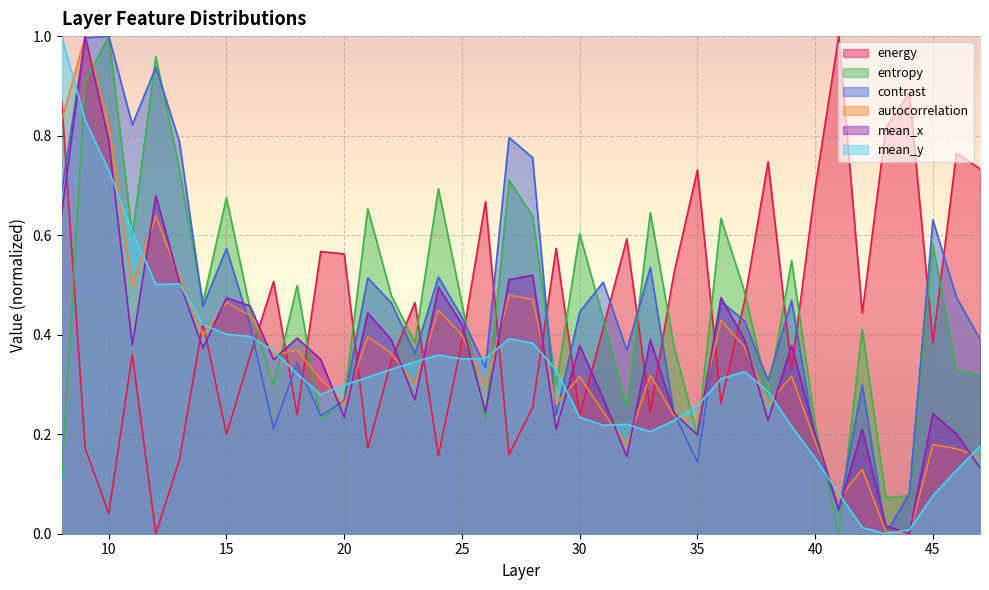

Reading left to right, transcribe all the data shown in this chart.

energy: 0.9	0.2	0.0	0.4	0.0	0.1	0.4	0.2	0.4	0.5	0.2	0.6	0.6	0.2	0.3	0.5	0.2	0.4	0.7	0.2	0.3	0.6	0.2	0.4	0.6	0.2	0.5	0.7	0.3	0.5	0.7	0.3	0.7	1.0	0.4	0.8	0.9	0.4	0.8	0.7
entropy: 0.1	0.9	1.0	0.6	1.0	0.7	0.5	0.7	0.5	0.3	0.5	0.2	0.3	0.7	0.5	0.4	0.7	0.5	0.2	0.7	0.6	0.3	0.6	0.4	0.3	0.6	0.4	0.2	0.6	0.5	0.3	0.5	0.2	0.0	0.4	0.1	0.1	0.6	0.3	0.3
contrast: 0.7	1.0	1.0	0.8	0.9	0.8	0.5	0.6	0.4	0.2	0.3	0.2	0.3	0.5	0.5	0.4	0.5	0.4	0.3	0.8	0.8	0.2	0.4	0.5	0.4	0.5	0.2	0.1	0.5	0.4	0.3	0.5	0.2	0.0	0.3	0.0	0.1	0.6	0.5	0.4
autocorrelation: 0.8	1.0	0.8	0.5	0.6	0.5	0.4	0.5	0.4	0.4	0.4	0.3	0.3	0.4	0.4	0.3	0.4	0.4	0.3	0.5	0.5	0.3	0.3	0.2	0.2	0.3	0.2	0.2	0.4	0.4	0.3	0.3	0.2	0.1	0.1	0.0	0.0	0.2	0.2	0.2
mean_x: 0.6	1.0	0.8	0.4	0.7	0.5	0.4	0.5	0.5	0.3	0.4	0.4	0.2	0.4	0.4	0.3	0.5	0.4	0.2	0.5	0.5	0.2	0.4	0.3	0.2	0.4	0.2	0.2	0.5	0.4	0.2	0.4	0.2	0.0	0.2	0.0	0.0	0.2	0.2	0.1
mean_y: 1.0	0.8	0.7	0.6	0.5	0.5	0.4	0.4	0.4	0.4	0.3	0.3	0.3	0.3	0.3	0.3	0.4	0.4	0.4	0.4	0.4	0.3	0.2	0.2	0.2	0.2	0.2	0.3	0.3	0.3	0.3	0.2	0.2	0.1	0.0	0.0	0.0	0.1	0.1	0.2